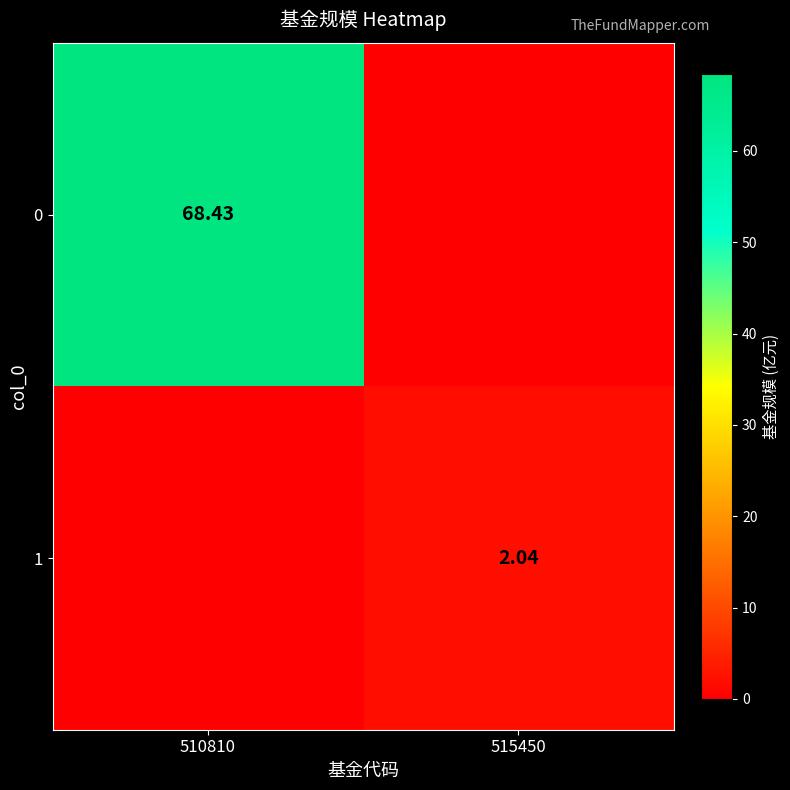

List the series in order of their peak value, lowest first.

1, 0